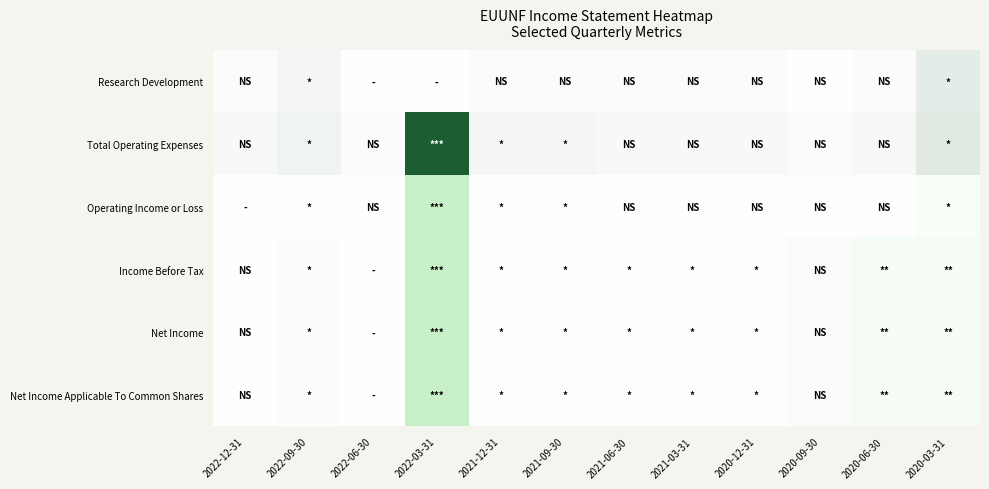

At which category is the sum across all series the highest?

2020-09-30